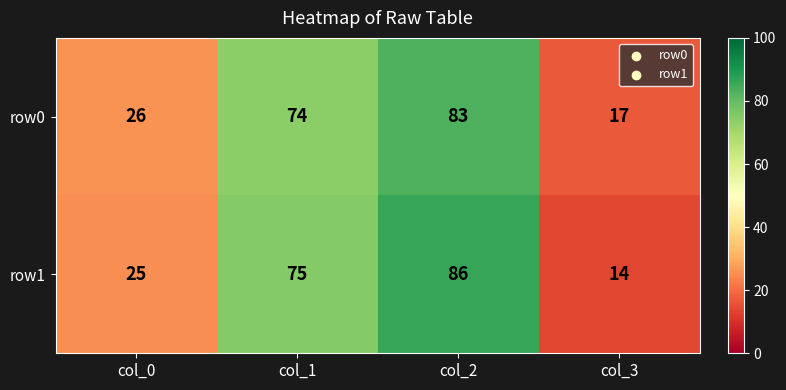

The row1 series shows 50 at col_2. True or false?

False